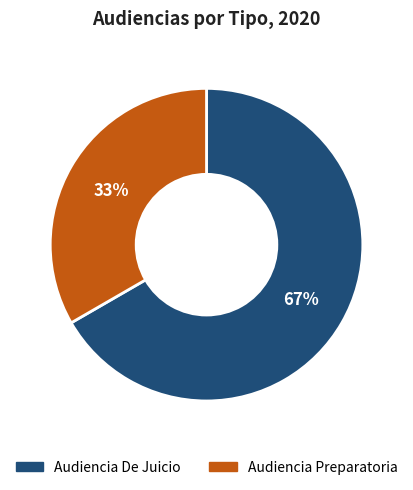

What is the ratio of the value at Audiencia Preparatoria to the value at Audiencia De Juicio?

0.5